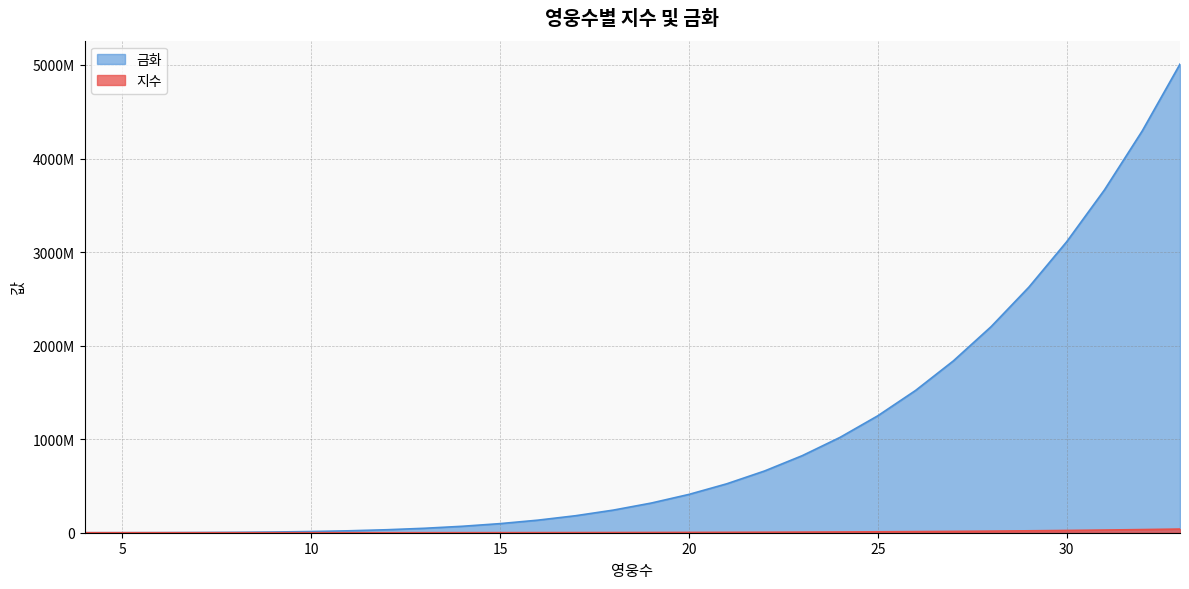

Does the chart have visible grid lines?

Yes